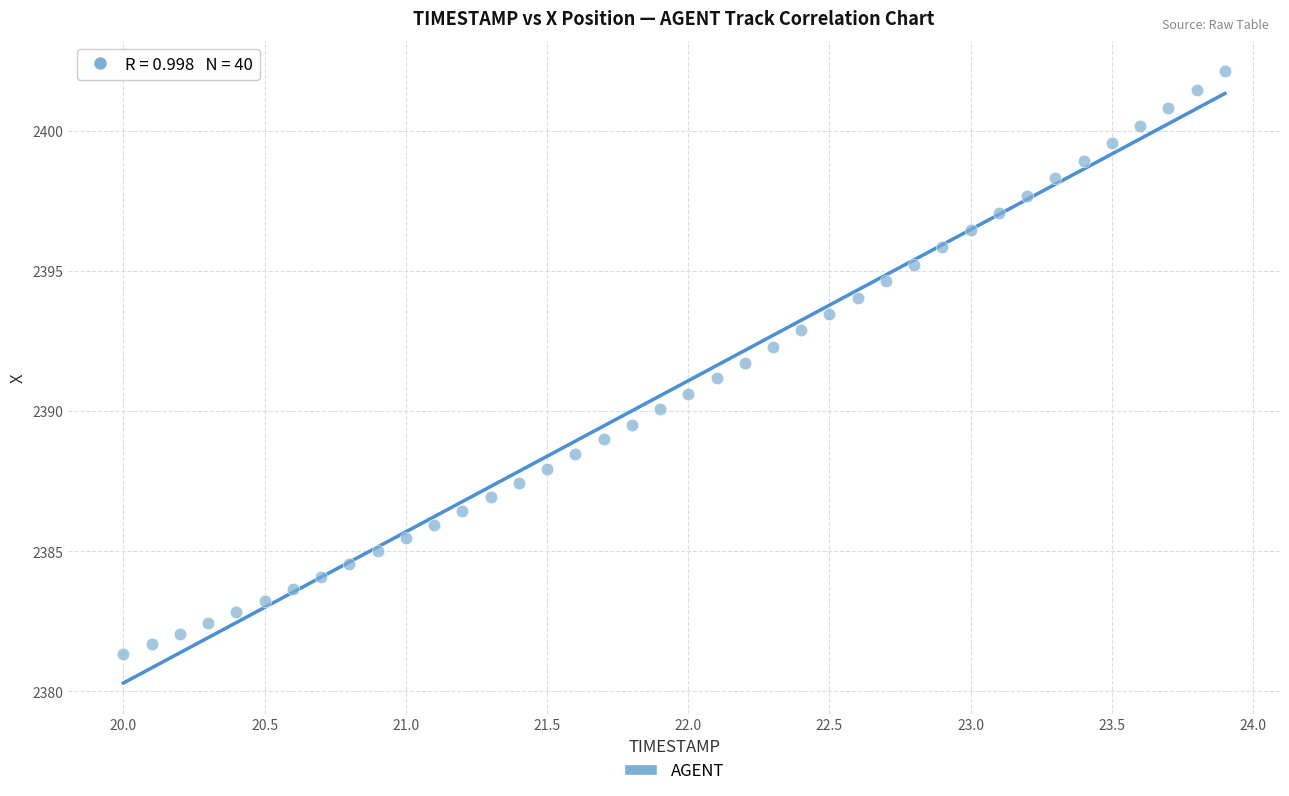

What is the range of X values (max minus min)?

3.9